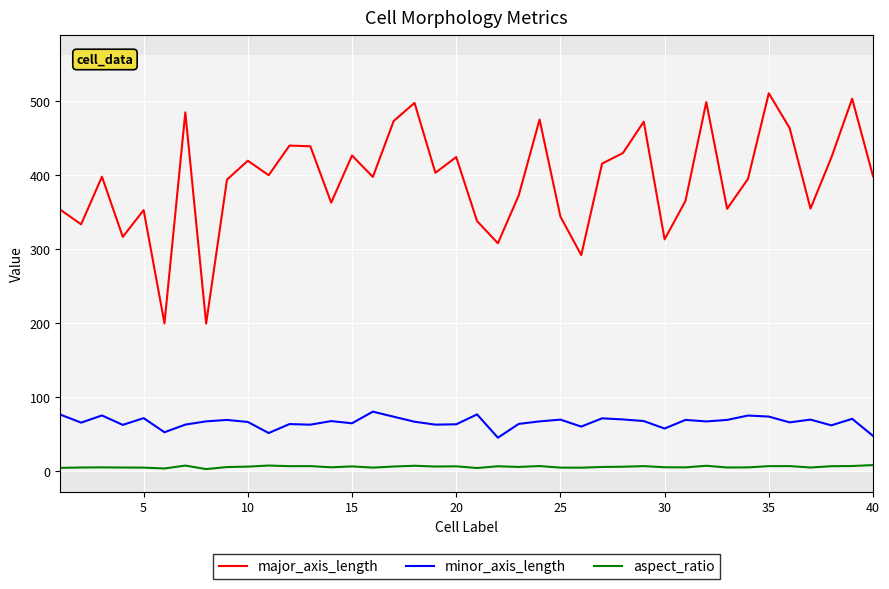

How many distinct data groups are displayed?

3